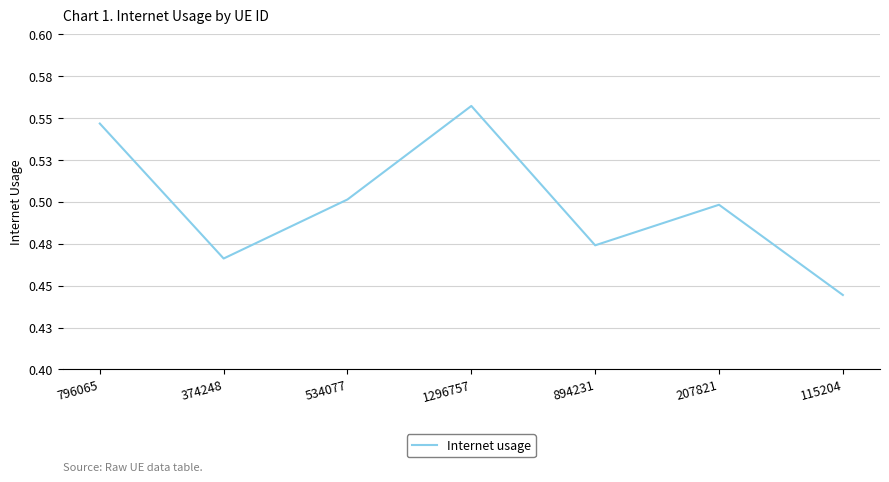

Rank the categories by value from highest to lowest.

1296757, 796065, 534077, 207821, 894231, 374248, 115204